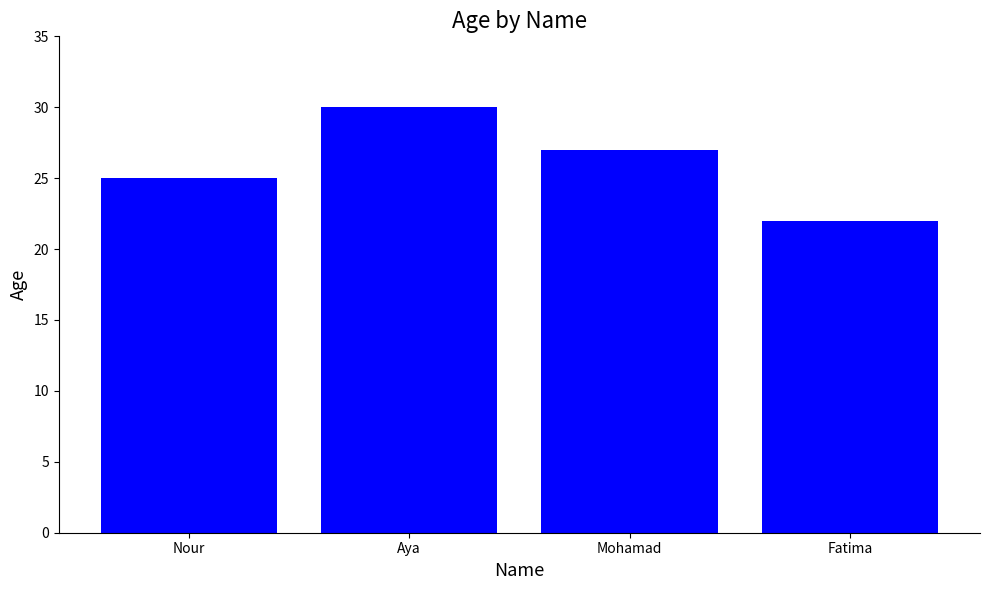

The value at Mohamad is 27. True or false?

True